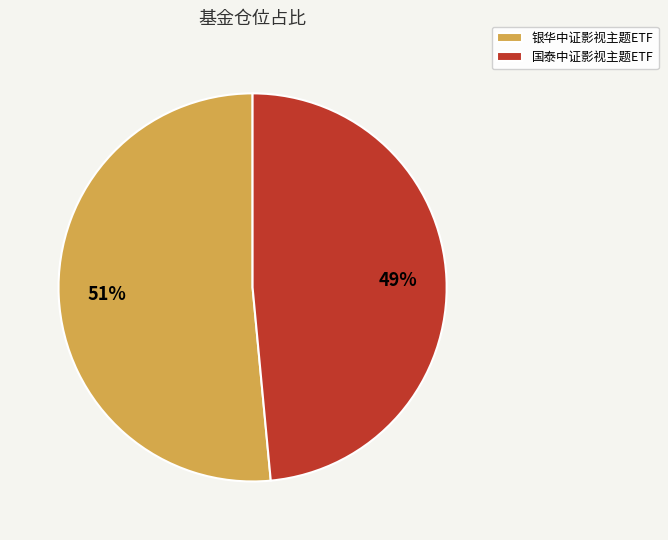

The 国泰中证影视主题ETF slice represents 49% of the pie. True or false?

True